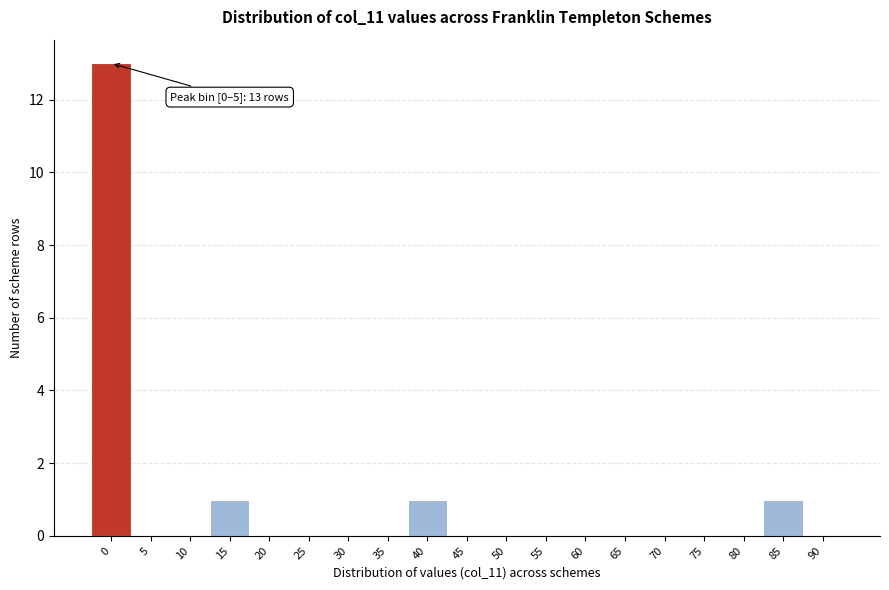

Reading right to left, transcribe all the data shown in this chart.

90=0	85=1	80=0	75=0	70=0	65=0	60=0	55=0	50=0	45=0	40=1	35=0	30=0	25=0	20=0	15=1	10=0	5=0	0=13